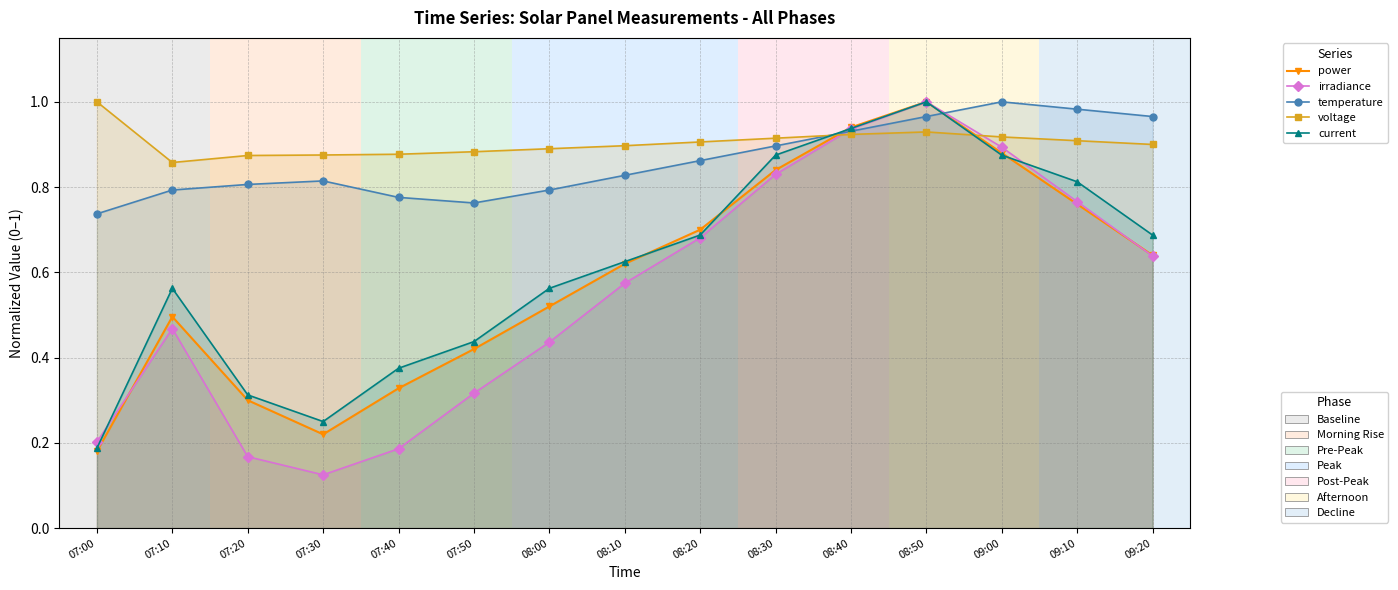

The value of voltage at 08:40 is 1.3. True or false?

False